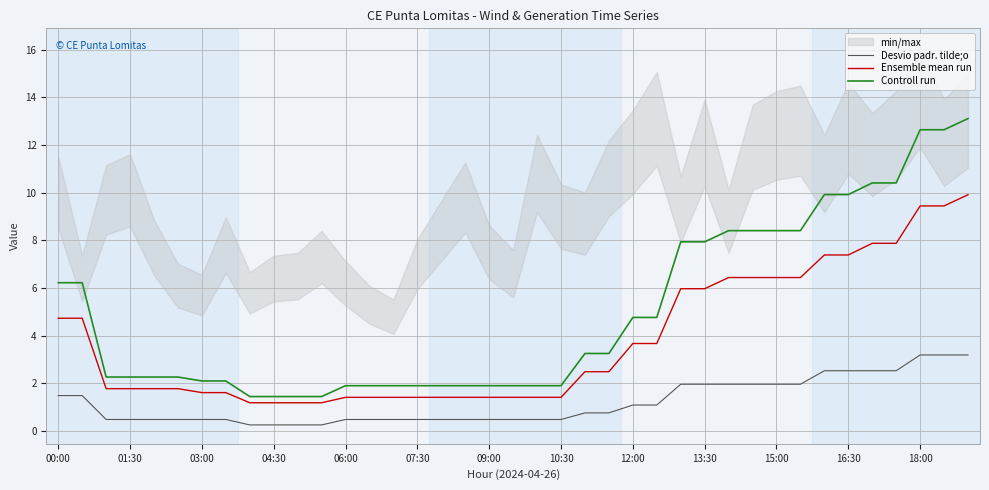

What is the difference between the maximum and minimum values in the Desvio padr. tilde;o series?

2.9